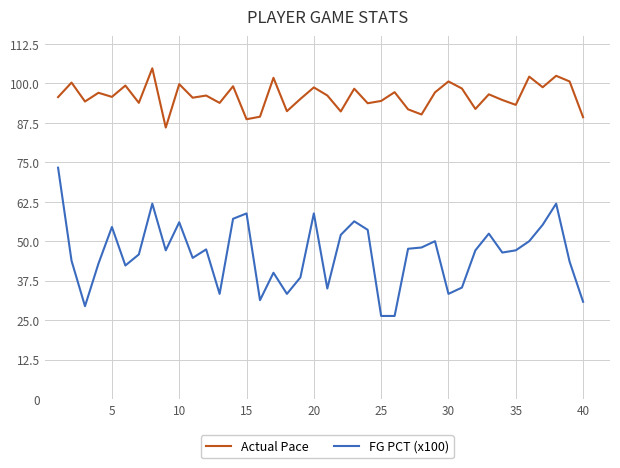

At how many categories does at least one series exceed 30?

40